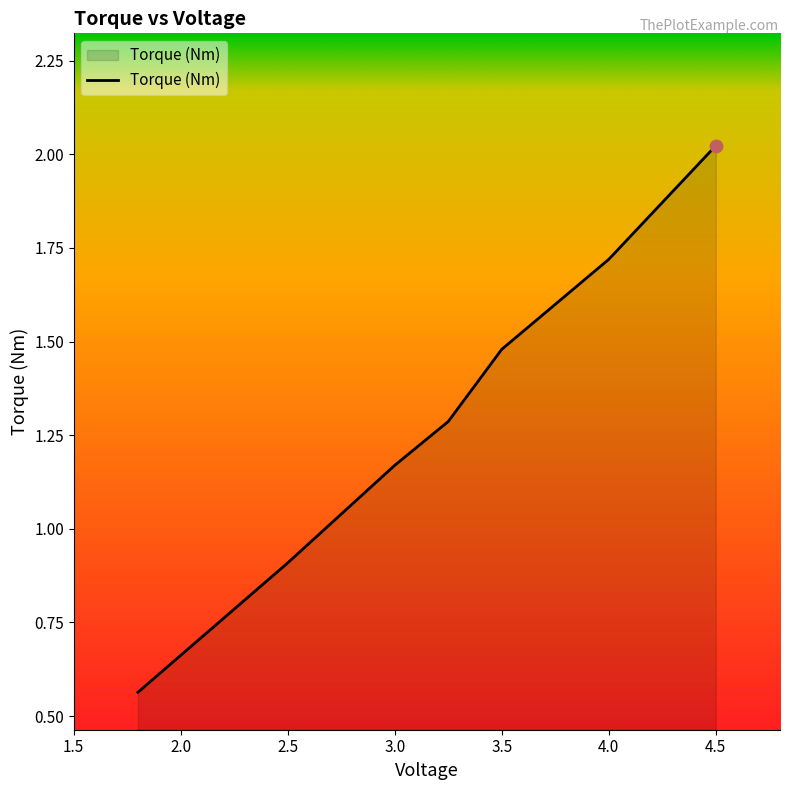

True or false: there are more than 1 points higher than both neighbors.

False